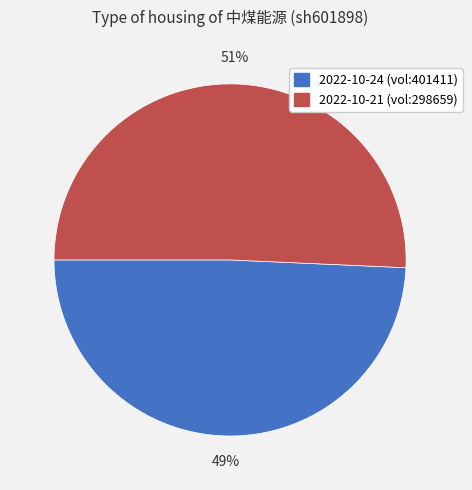

To the nearest percent, what is the average slice percentage?

50%